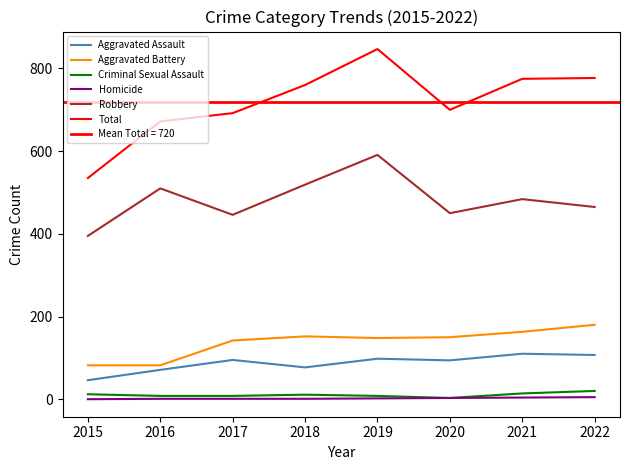

Is it true that Homicide equals 2 at 2018?

False